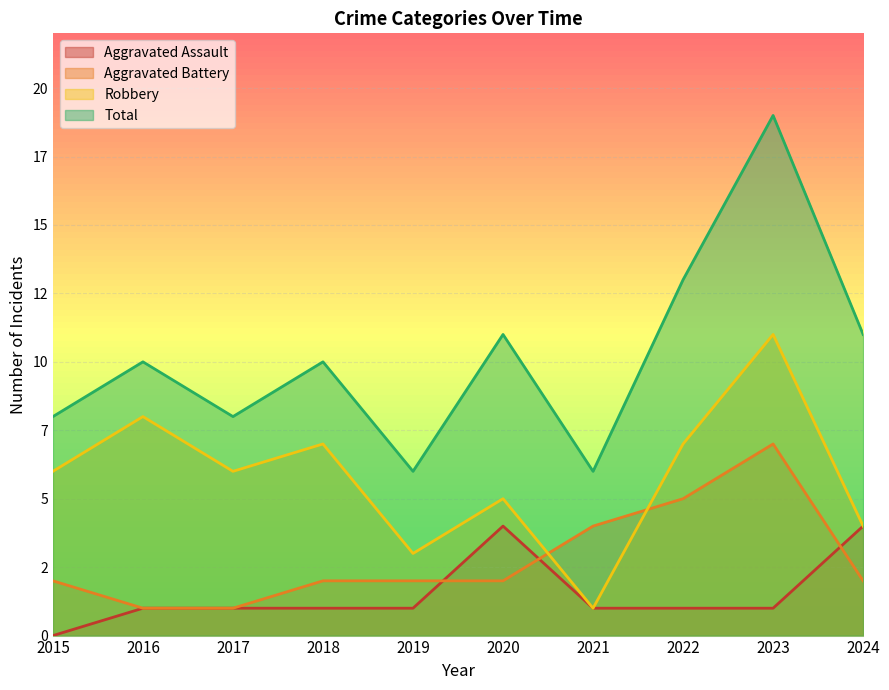

What is the maximum value for Aggravated Battery?

7